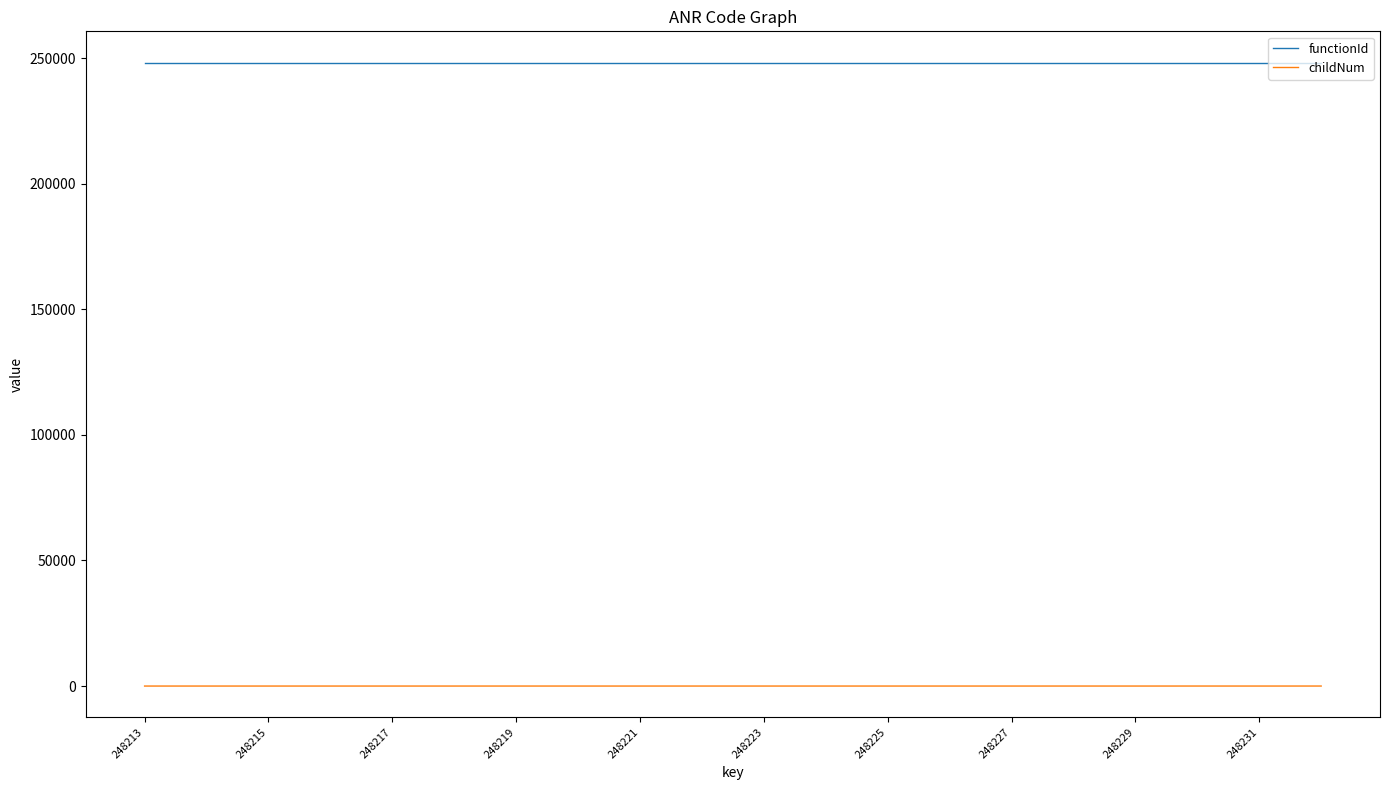

What is the highest value of the functionId series?

248214